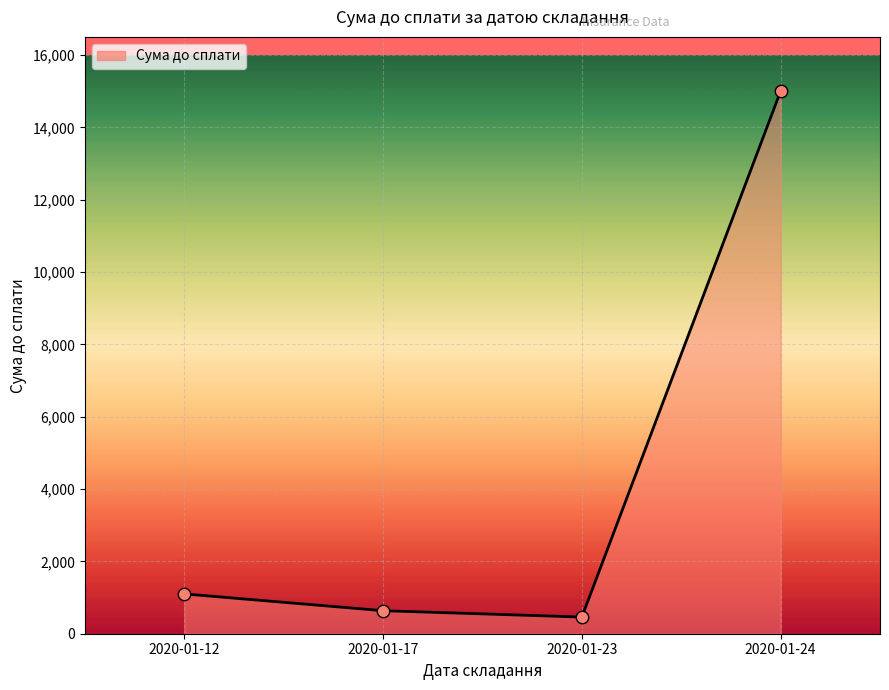

Approximately how many times larger is the value at 2020-01-12 compared to 2020-01-17?

1.7